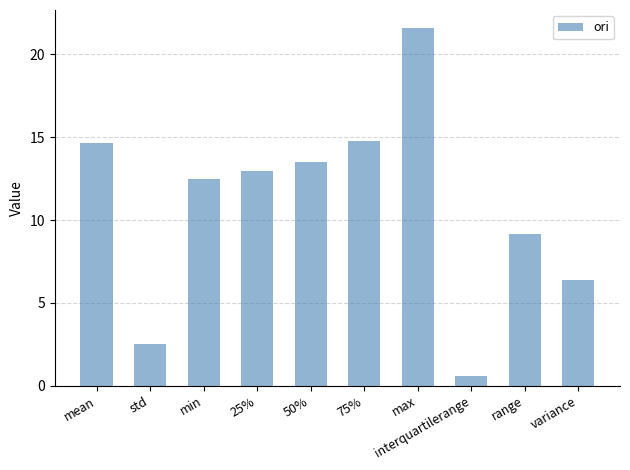

What is the difference between the values at std and 75%?

12.3